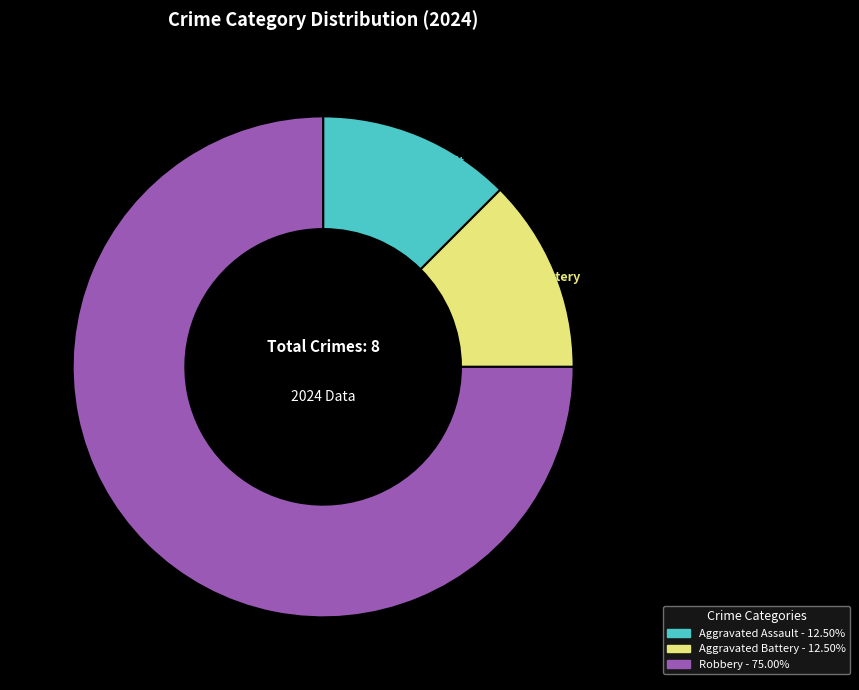

To the nearest percent, what is the difference between the Aggravated Battery and Robbery slice percentages?

62%